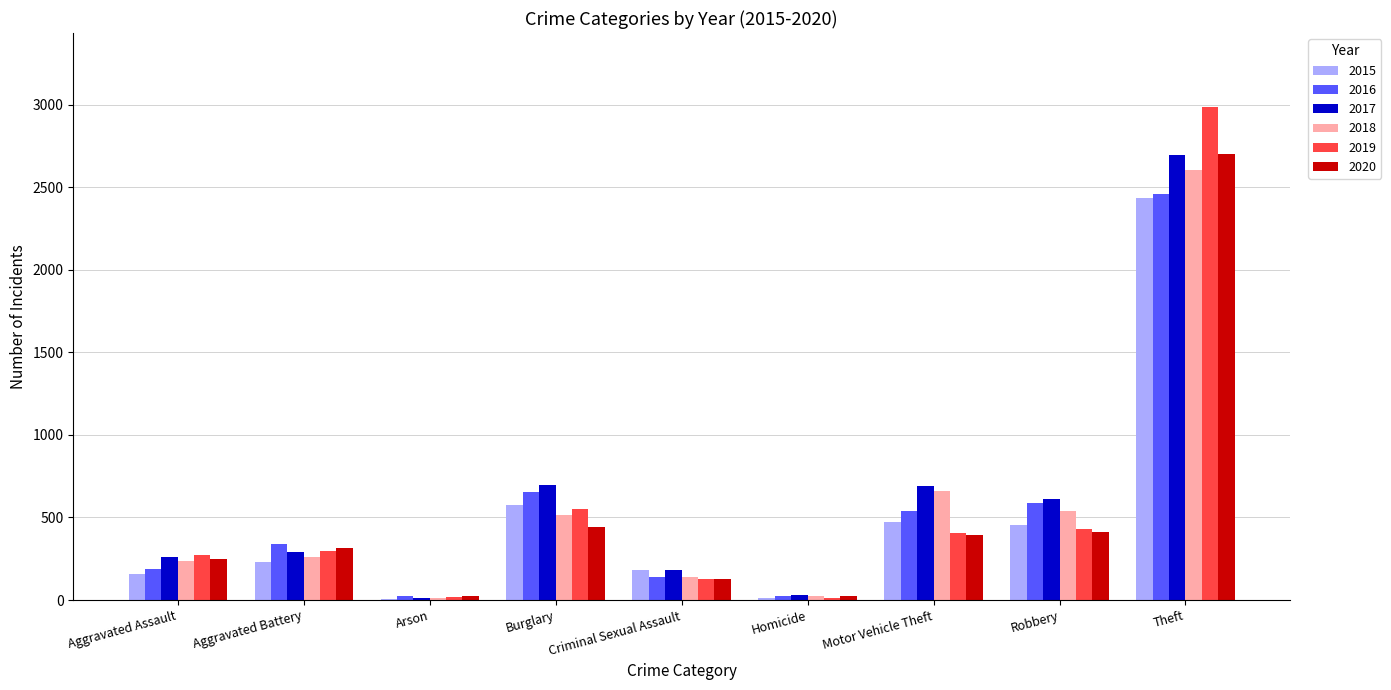

How many groups of bars are there?

9